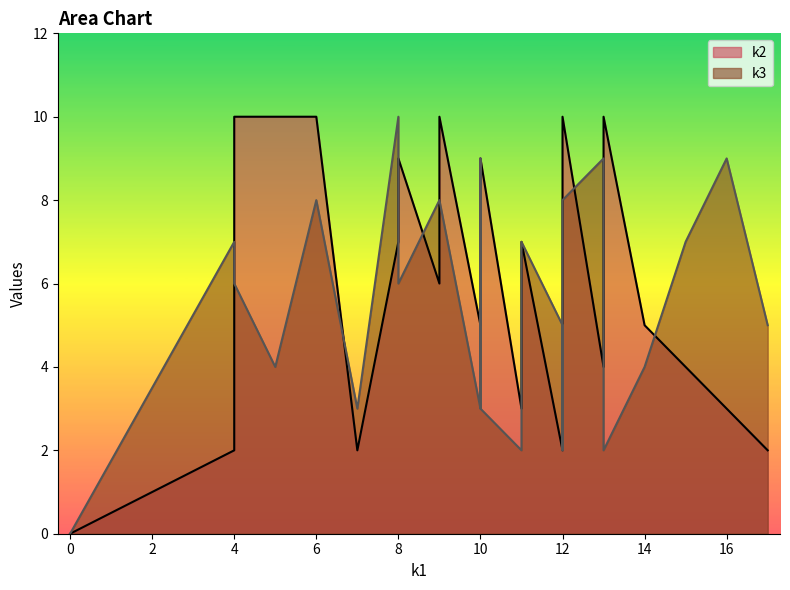

What is the value of the k2 point at the 3rd from the left?

10